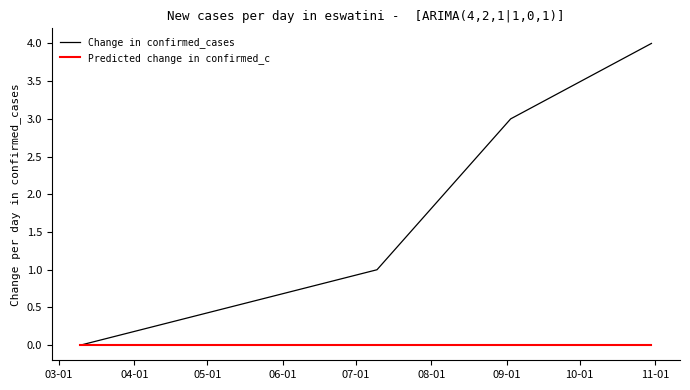

True or false: Predicted change in confirmed_c has more than 2 interior local peaks.

False